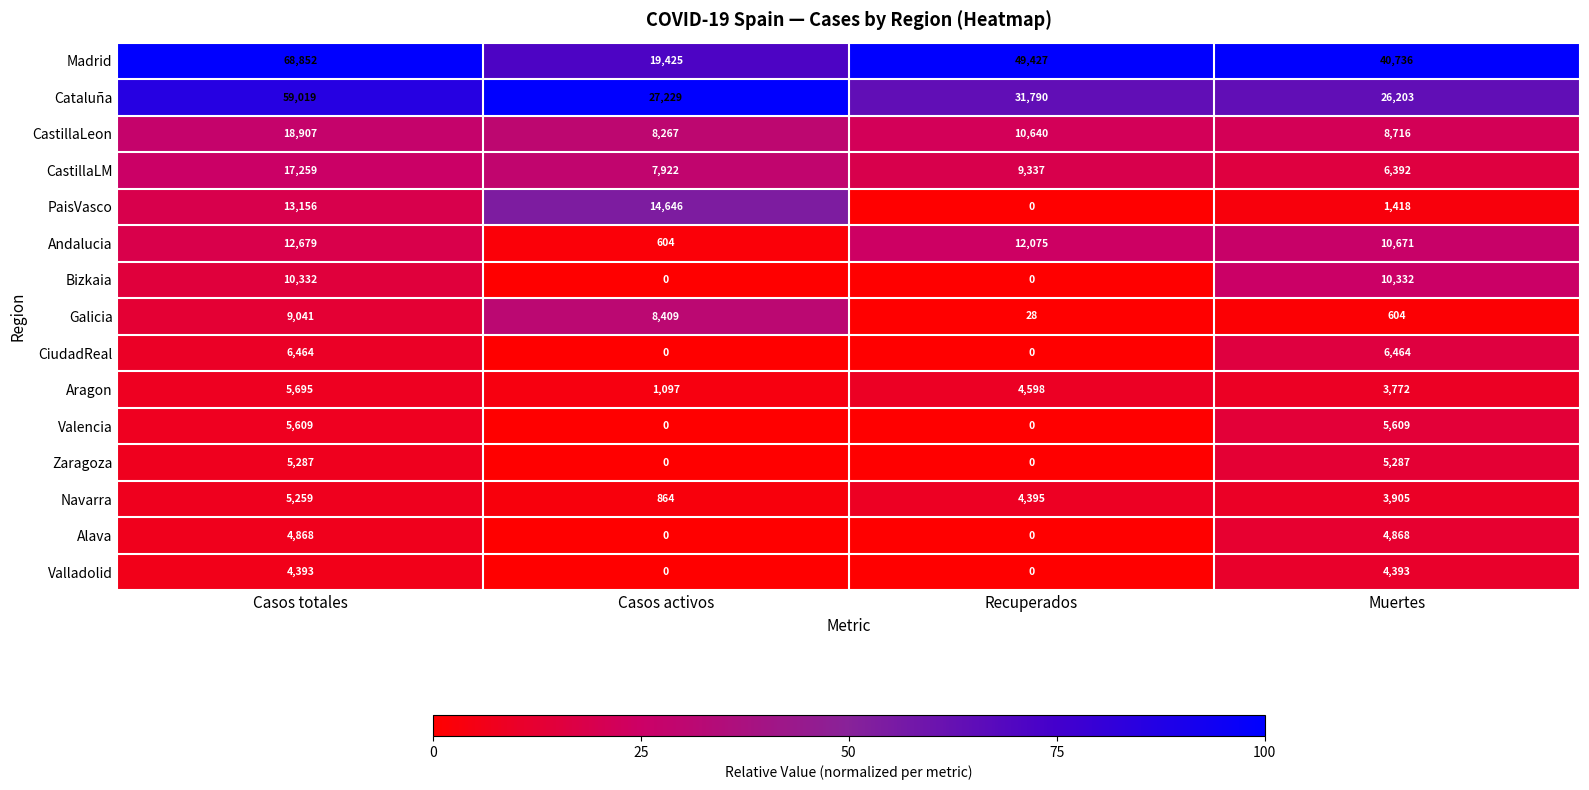

What is the difference between the highest and lowest values at Casos totales?

64459